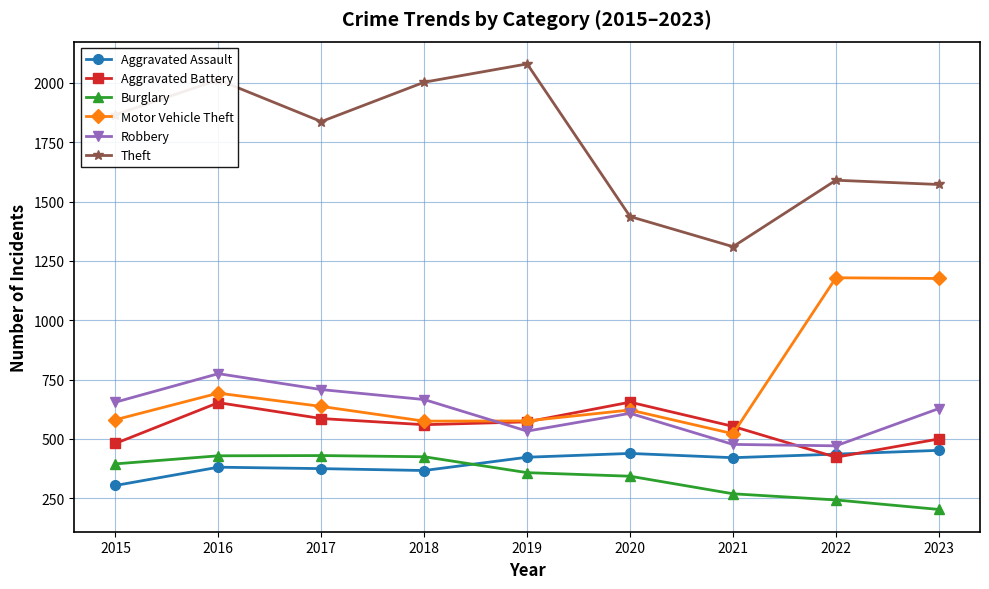

The Aggravated Assault series shows 219 at 2022. True or false?

False